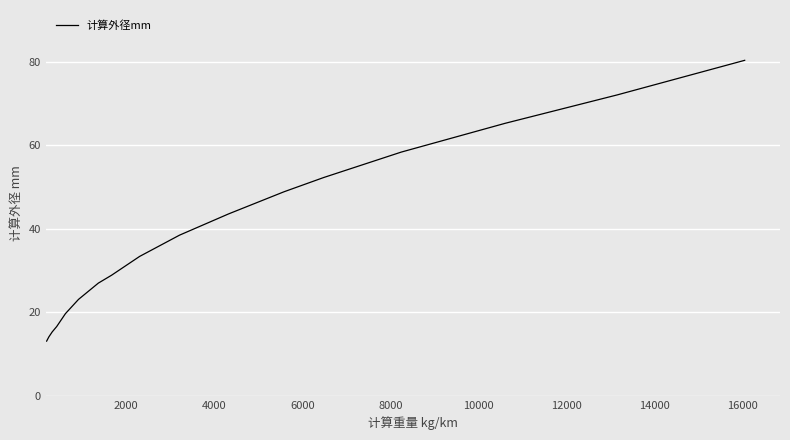

What is the difference between the maximum and minimum values?

67.3